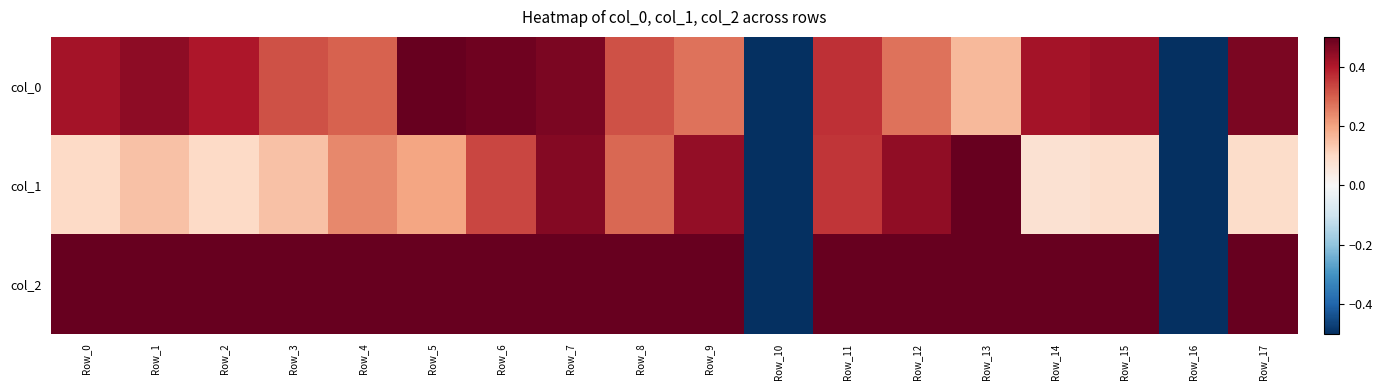

How many categories are shown in the chart?

18